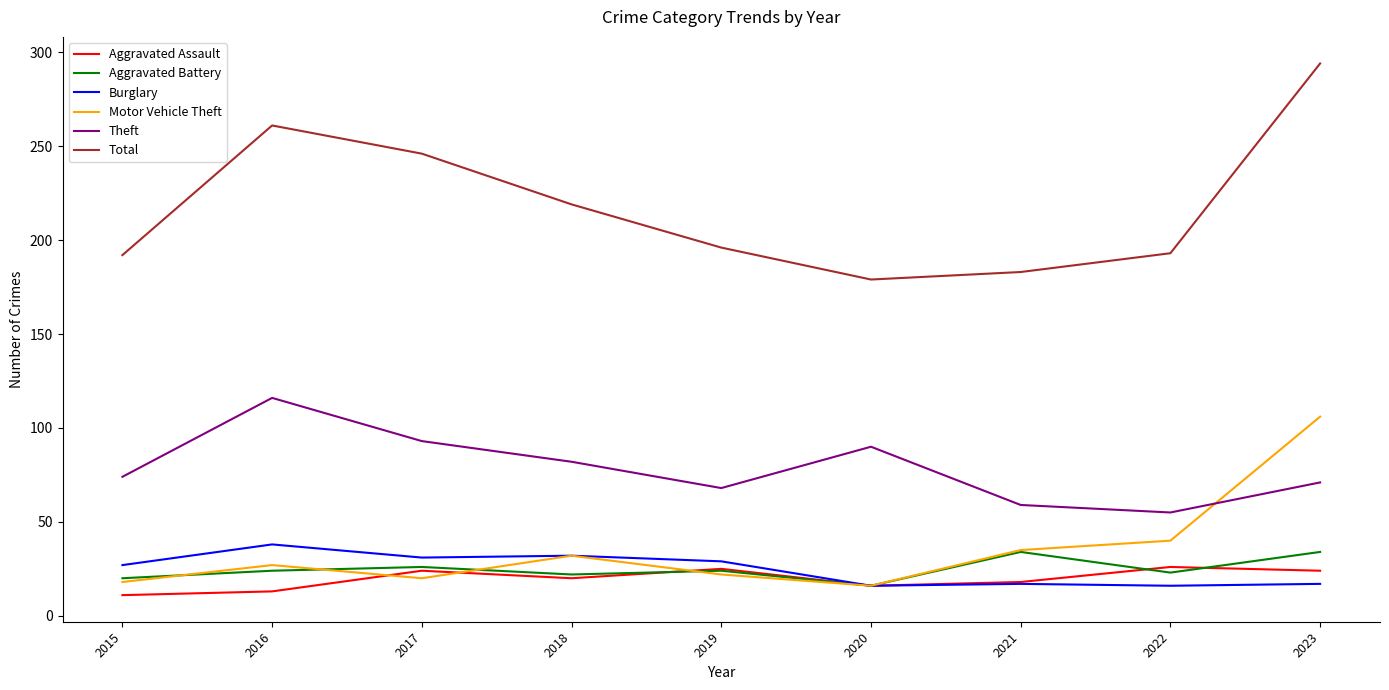

Is the value of Aggravated Battery at 2021 greater than the value of Theft at 2016?

No